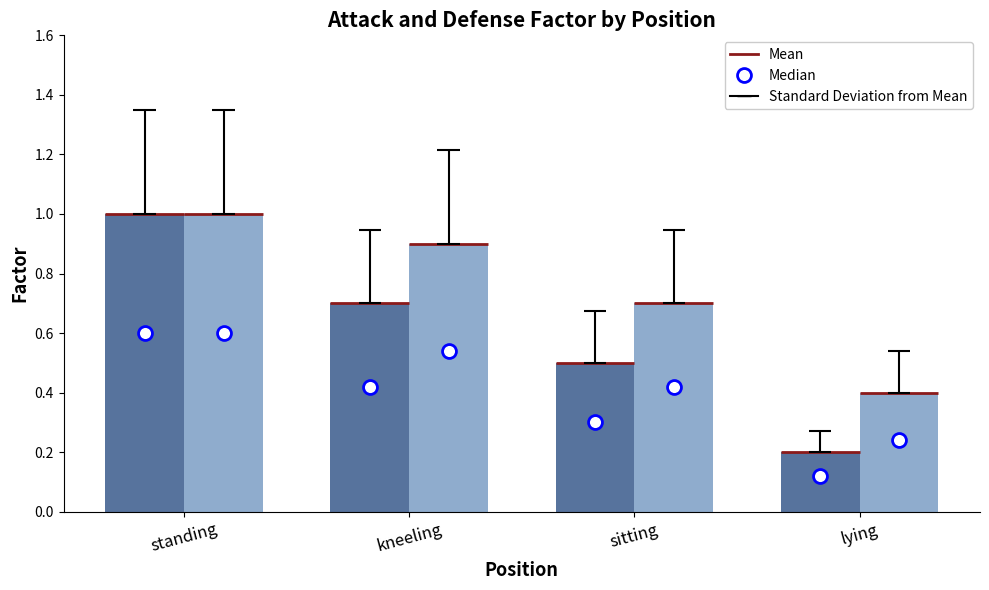

At which category is the sum across all series the highest?

standing